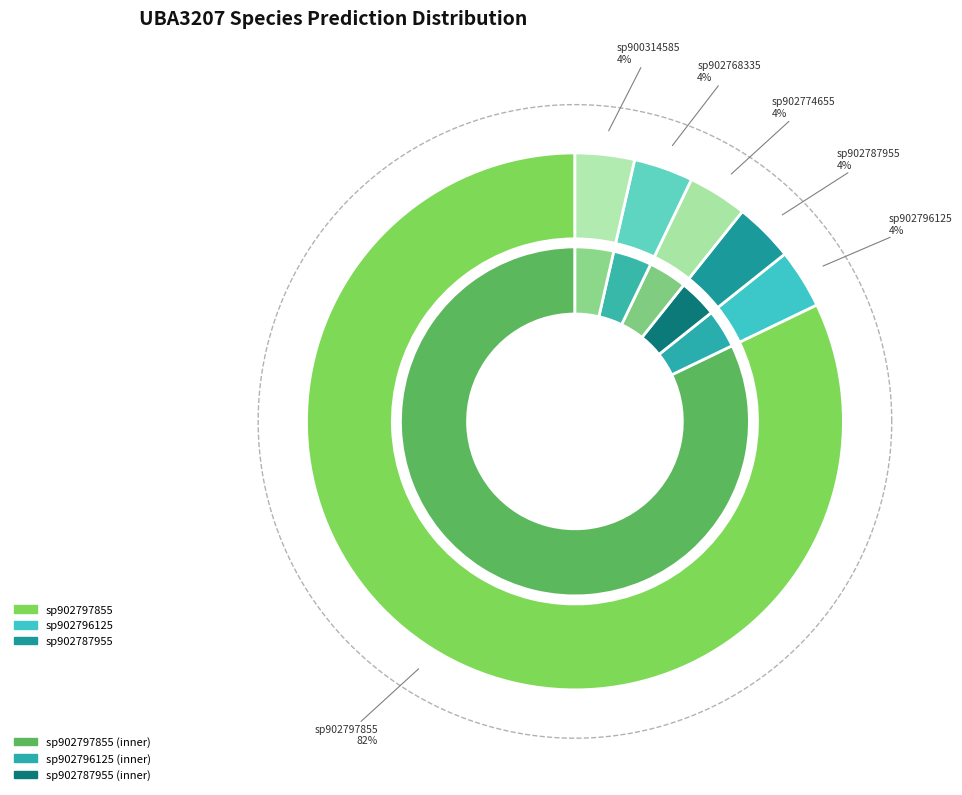

The s__UBA3207 sp902796125 slice represents 4% of the pie. True or false?

True